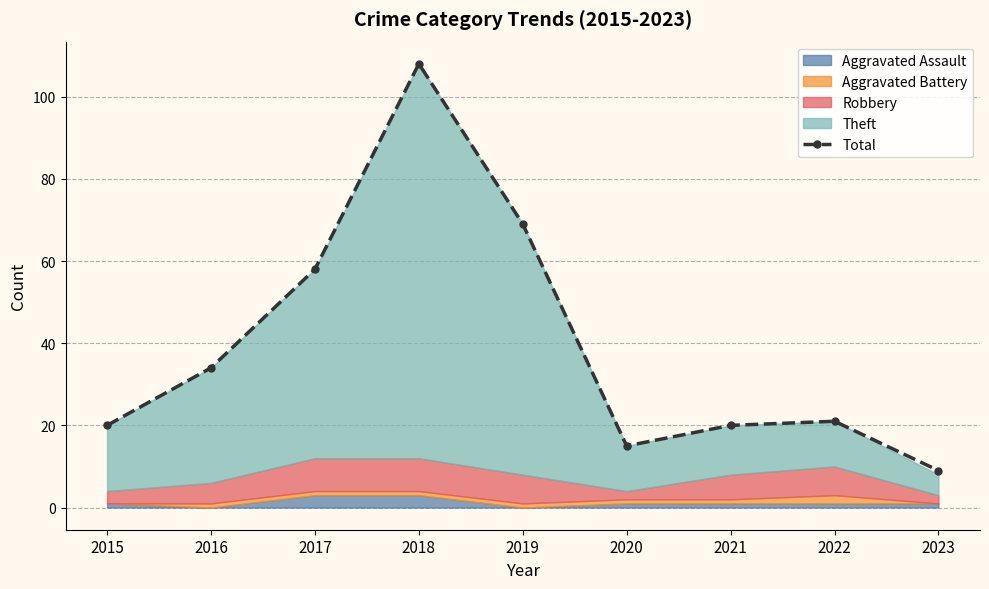

What is the minimum value shown in the chart?

9